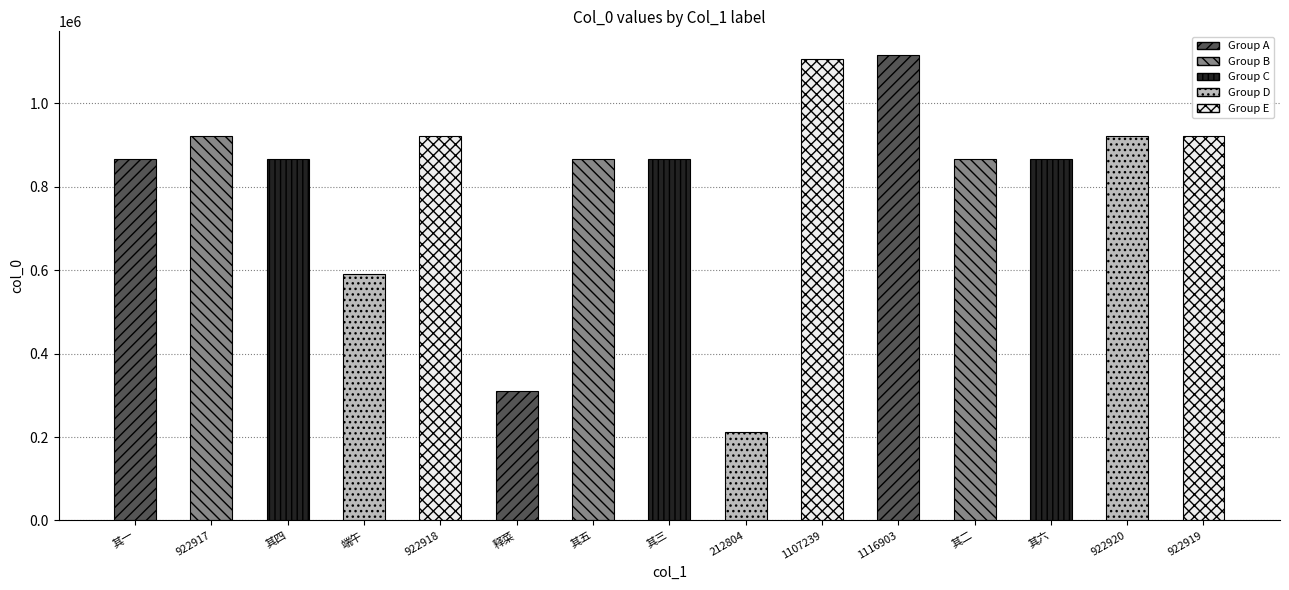

Read the value at 其六.

866081